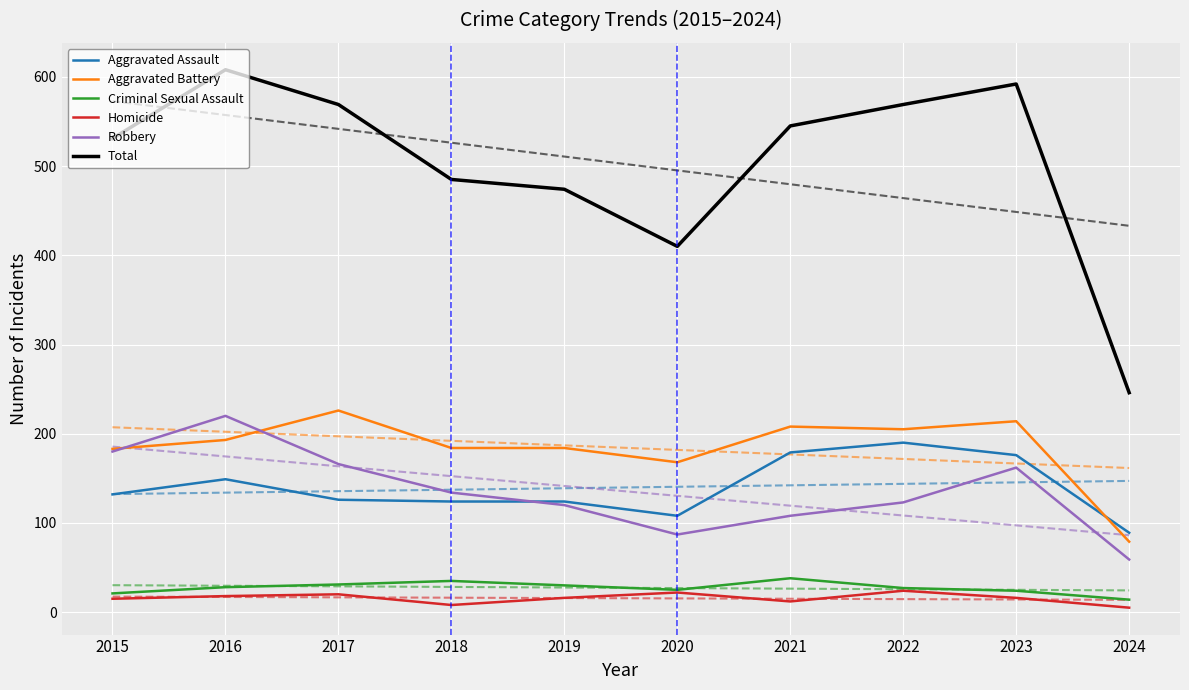

What is the maximum value for Aggravated Assault?

190